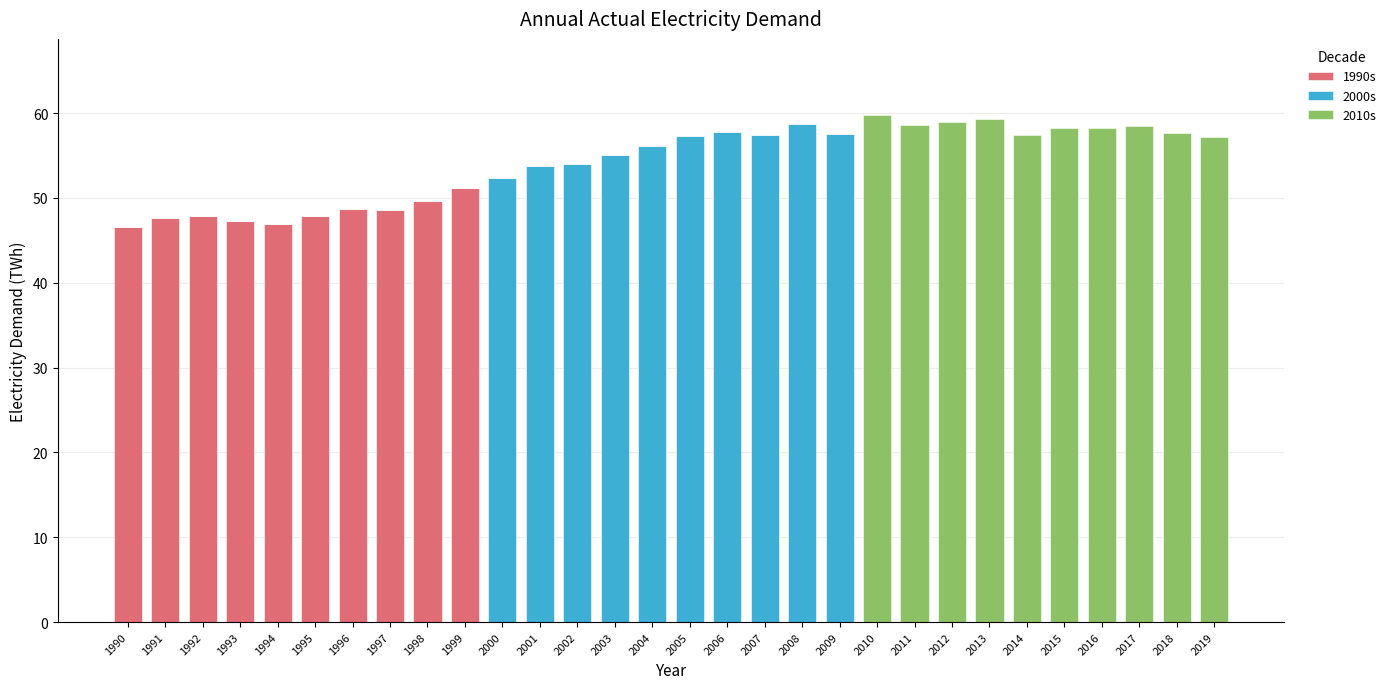

What is the total value across all series at 1995?

47.9